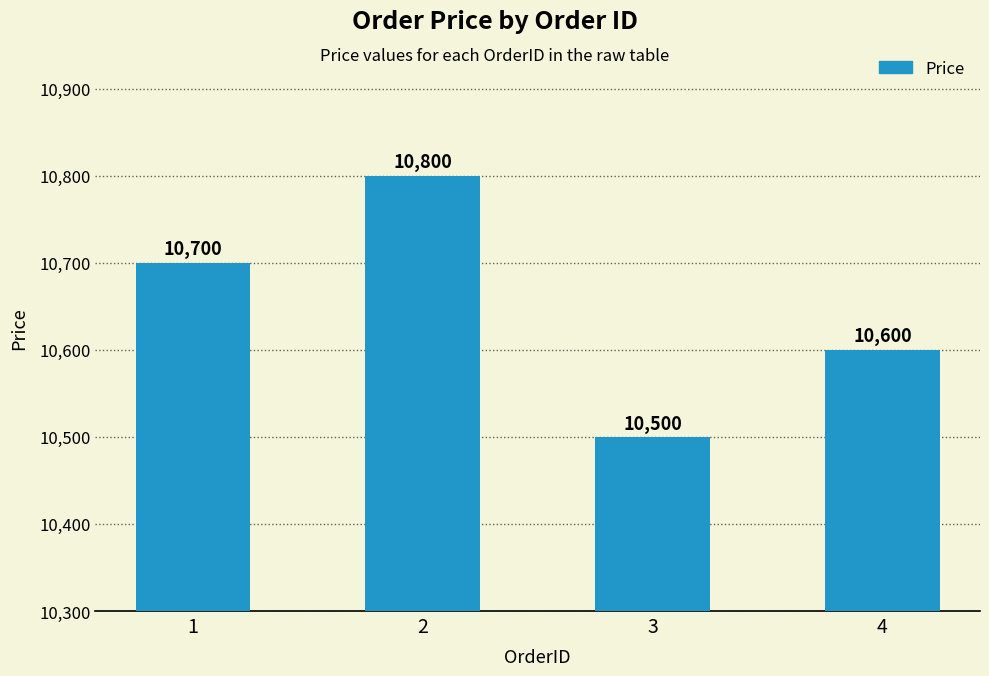

Count the number of categories in the chart.

4